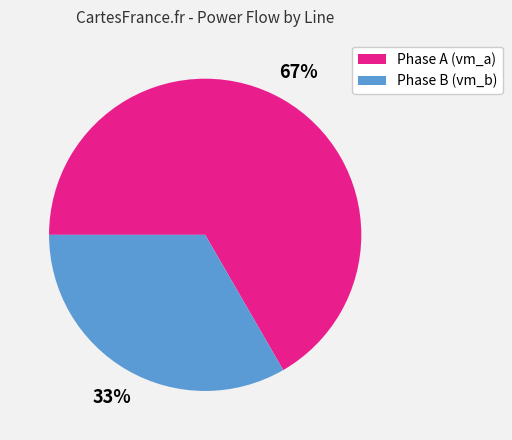

Combined, do Phase A (vm_a) and Phase B (vm_b) account for over 50%?

Yes